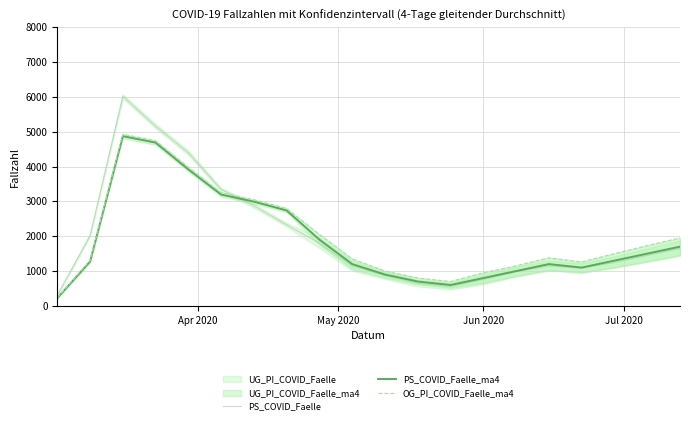

What is the minimum value for PS_COVID_Faelle?

304